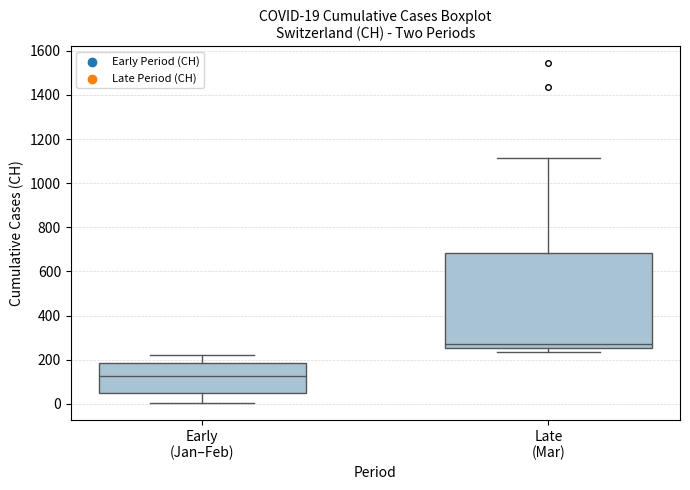

Which box has the highest median line?

Late (Mar)